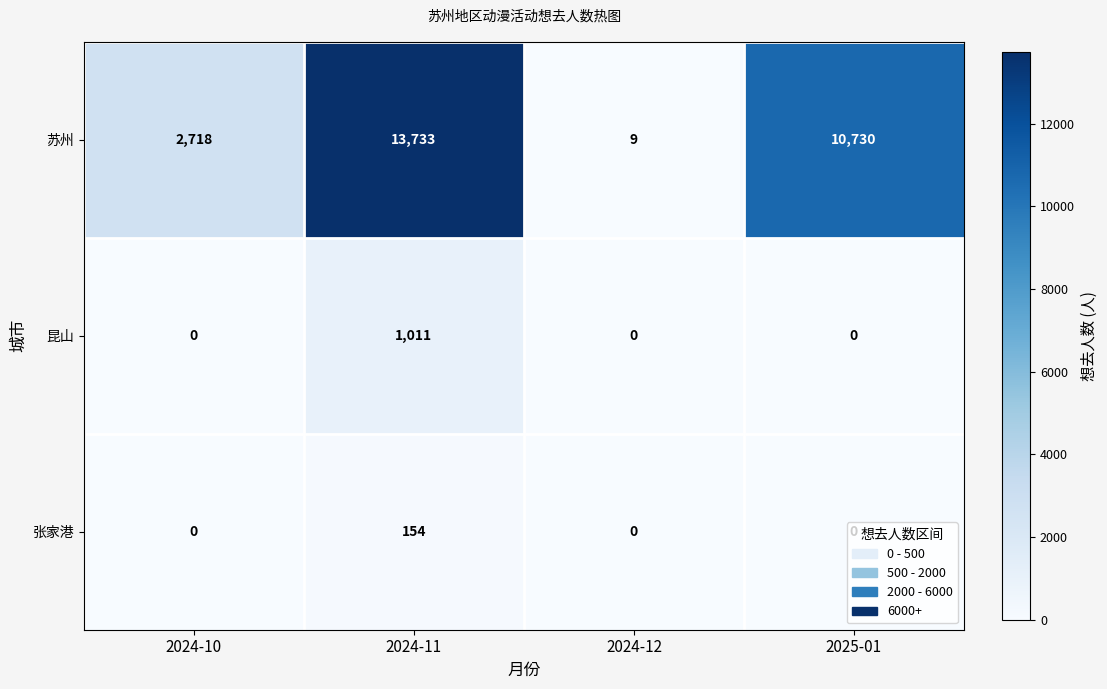

Rank the series by their maximum value, from highest to lowest.

苏州, 昆山, 张家港